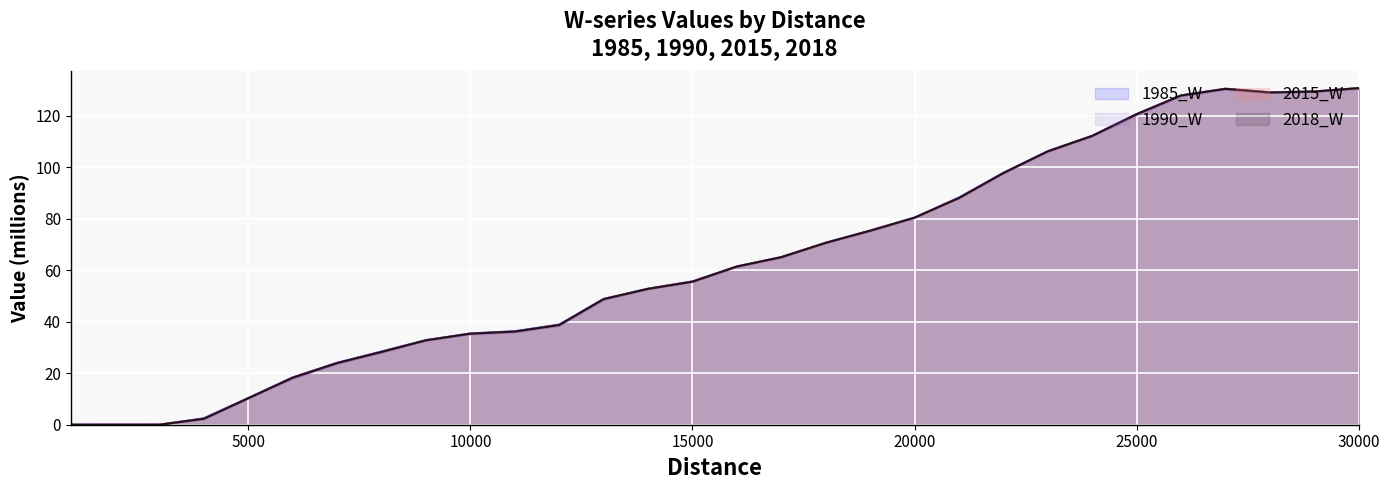

What is the maximum value for 1990_W?

130.4